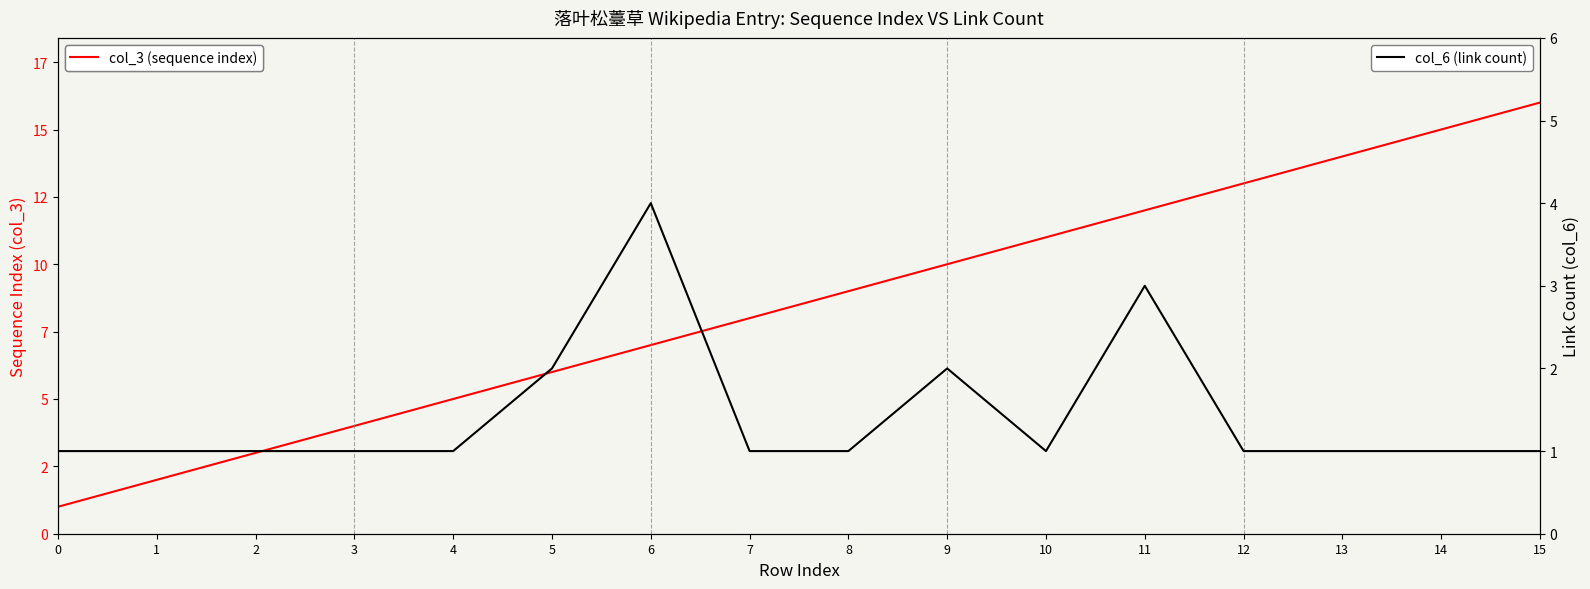

Read the col_6 (link count) value at 2.

1